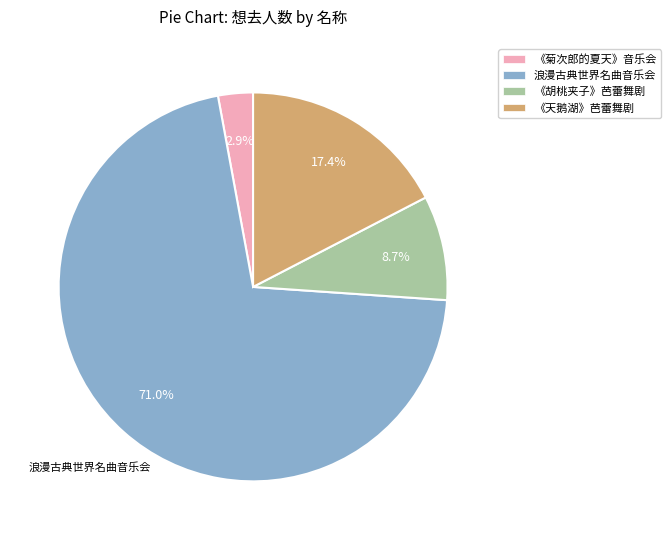

Is there a majority slice in this chart?

Yes